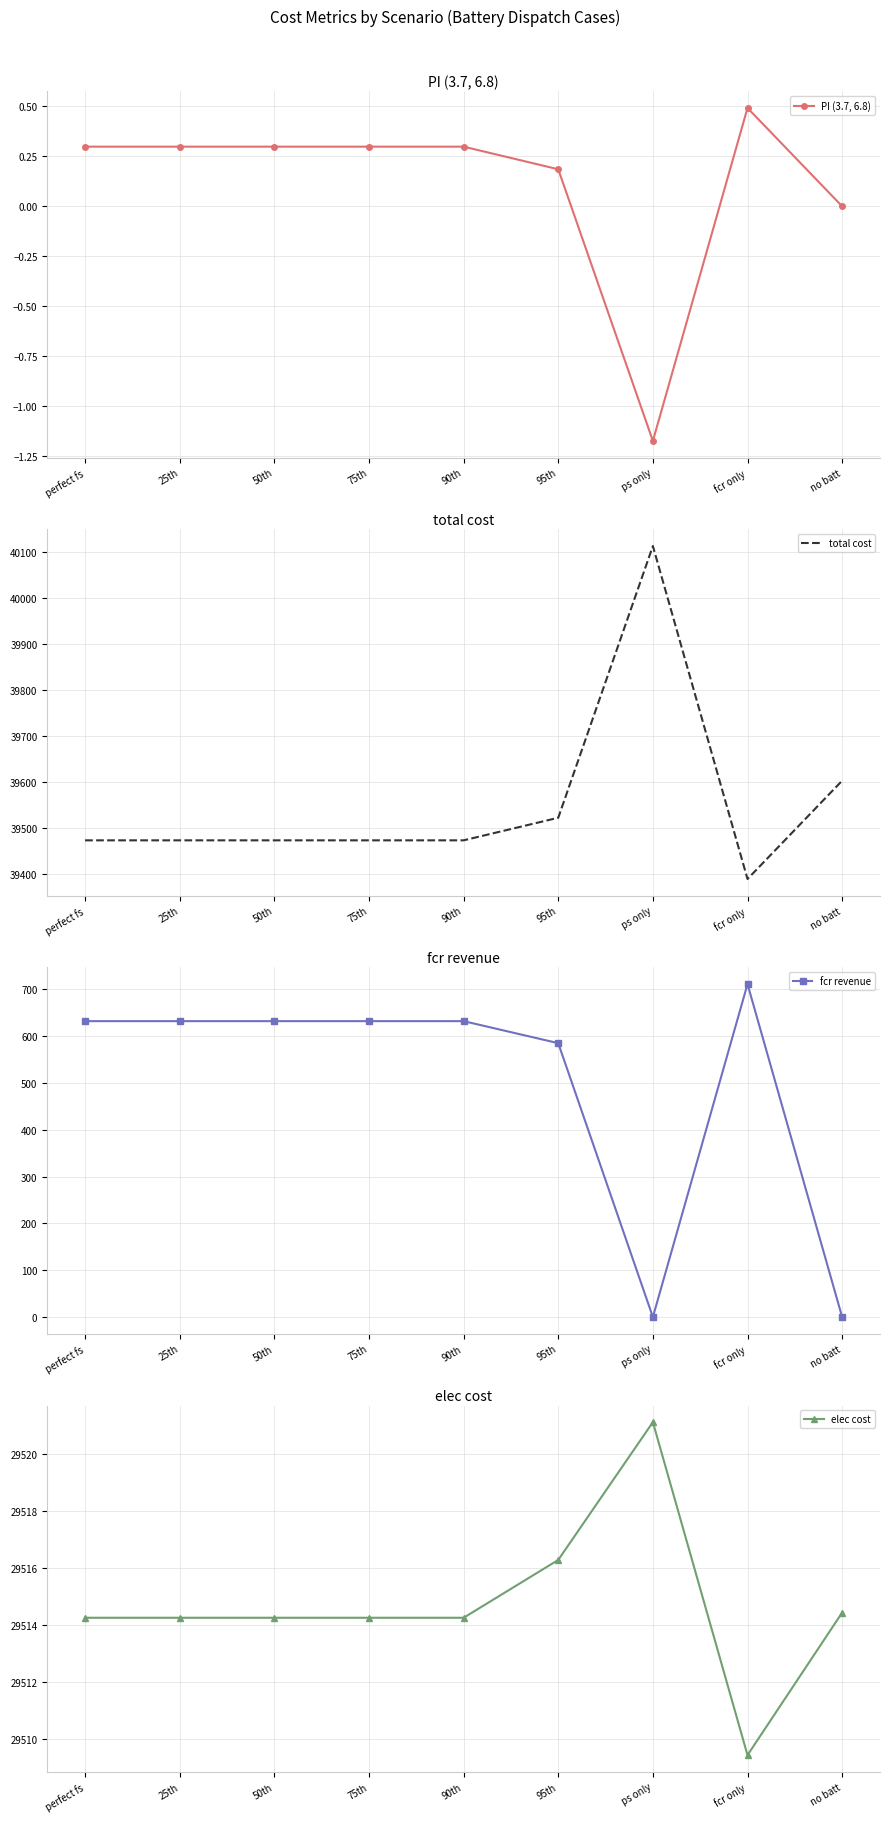

Reading left to right, transcribe all the data shown in this chart.

PI (3.7, 6.8): perfect fs=0.3	25th=0.3	50th=0.3	75th=0.3	90th=0.3	95th=0.2	ps only=-1.2	fcr only=0.5	no batt=0.0
total cost: perfect fs=39473.6	25th=39473.6	50th=39473.6	75th=39473.6	90th=39473.6	95th=39522.6	ps only=40112.3	fcr only=39389.7	no batt=39603.0
fcr revenue: perfect fs=631.8	25th=631.8	50th=631.8	75th=631.8	90th=631.8	95th=584.8	ps only=0.0	fcr only=710.9	no batt=0.0
elec cost: perfect fs=29514.3	25th=29514.3	50th=29514.3	75th=29514.3	90th=29514.3	95th=29516.3	ps only=29521.1	fcr only=29509.4	no batt=29514.4